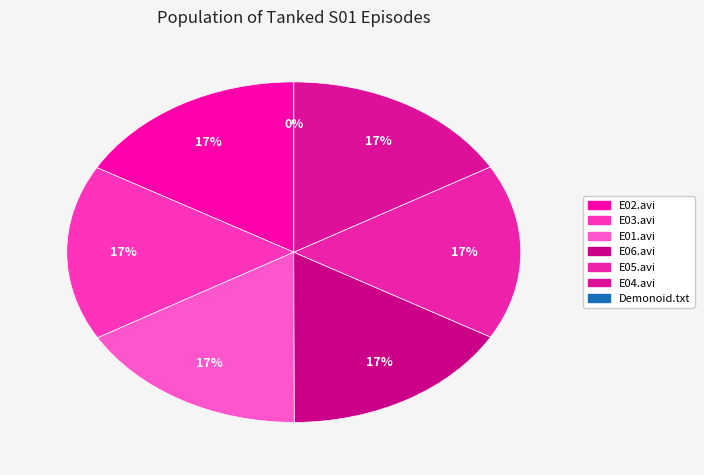

How much of the chart is everything except Tanked.S01.E04.avi?

83.3%